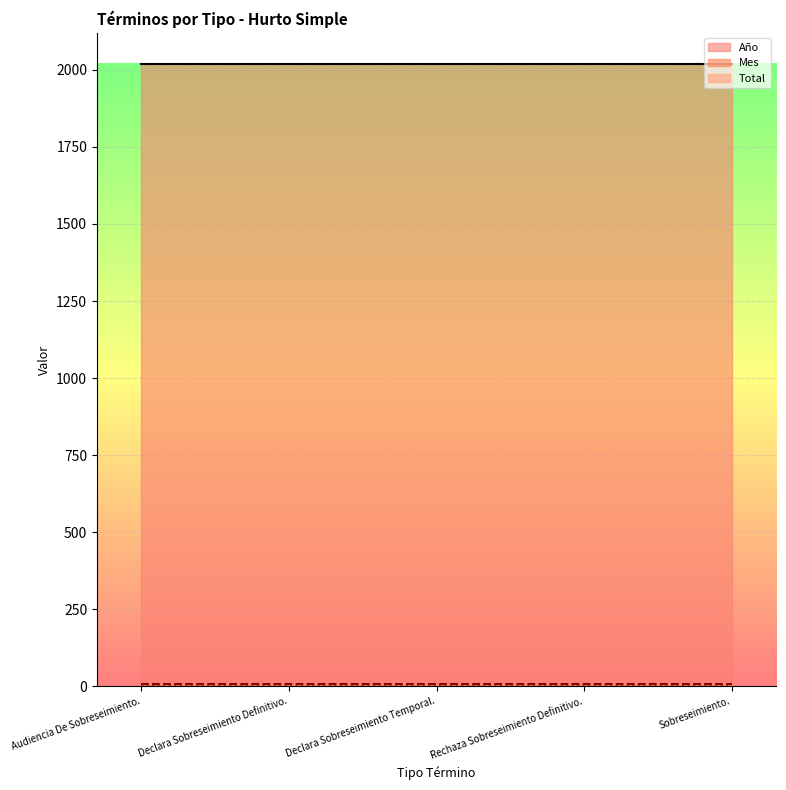

True or false: Mes and Año cross at least once.

False